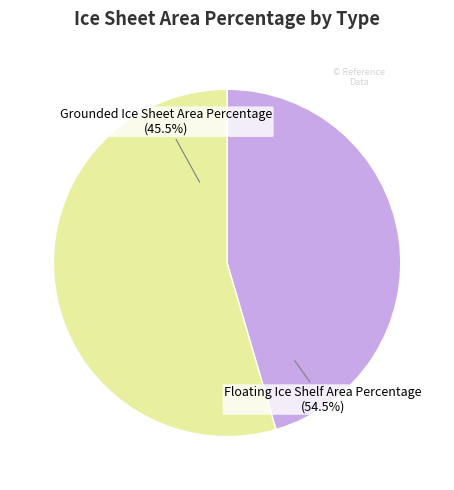

Between Grounded Ice Sheet Area Percentage and Floating Ice Shelf Area Percentage, which is larger?

Floating Ice Shelf Area Percentage